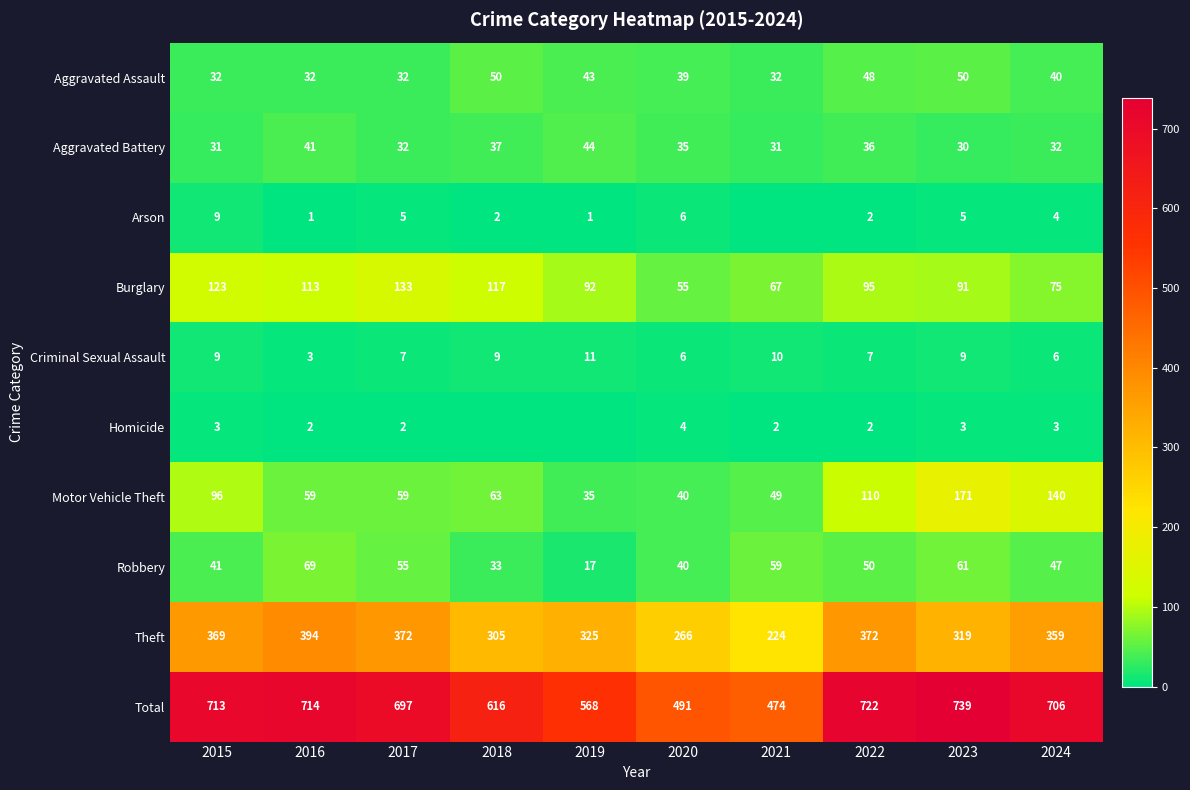

What is the difference between the Aggravated Assault values at 2020 and 2022?

9